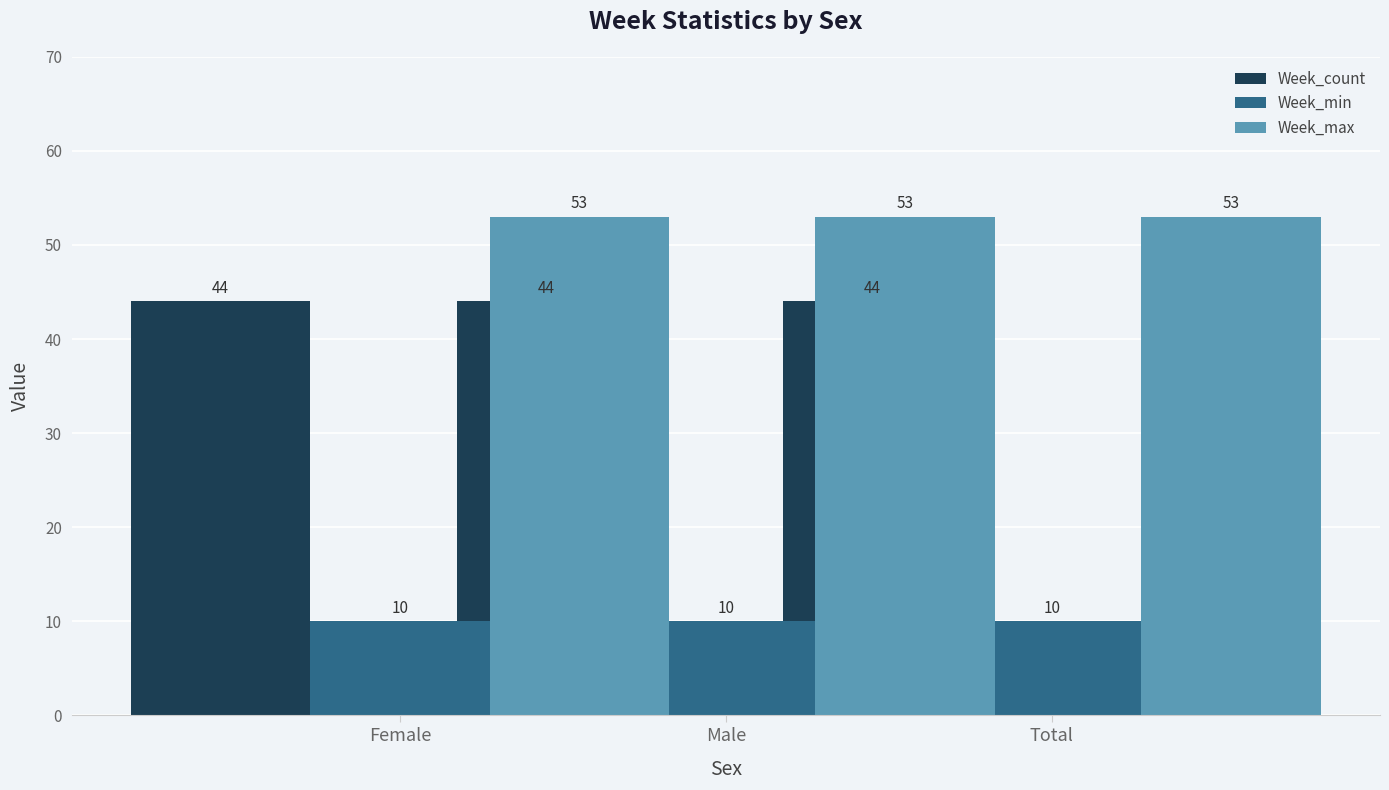

List the series in order of their overall mean, highest first.

Week_max, Week_count, Week_min